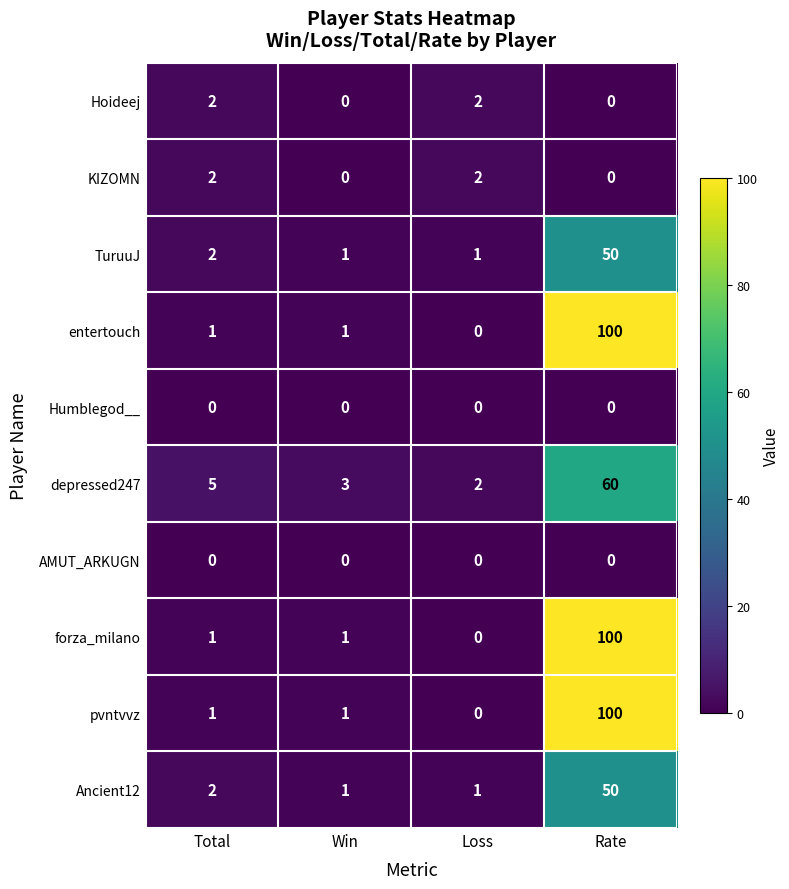

What is the difference between the maximum and minimum values in the entertouch series?

100